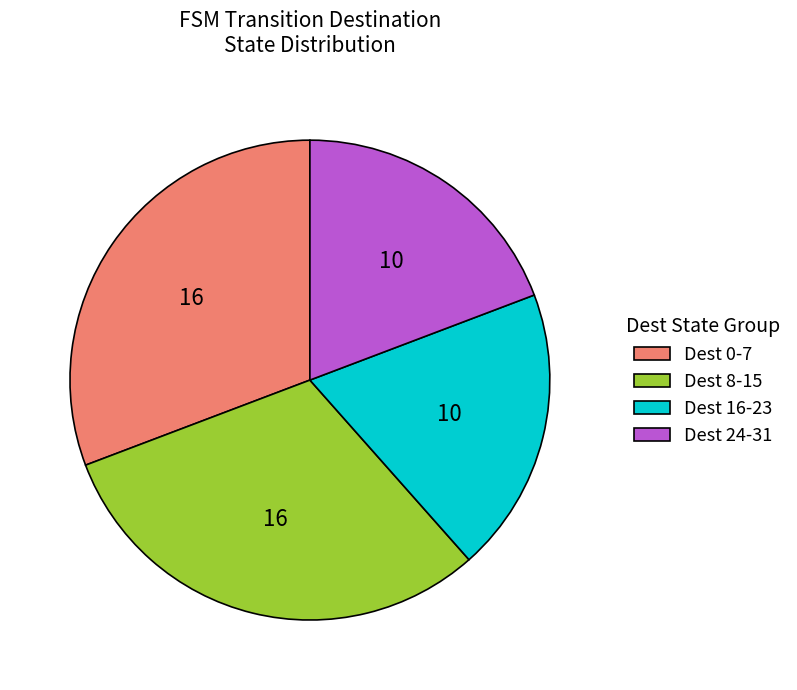

Is Dest 16-23 the majority of the pie?

No